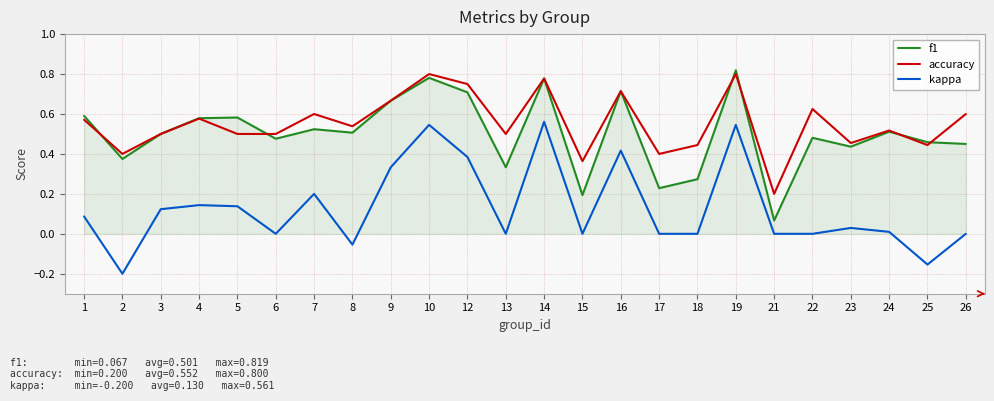

True or false: f1 and kappa cross at least once.

False